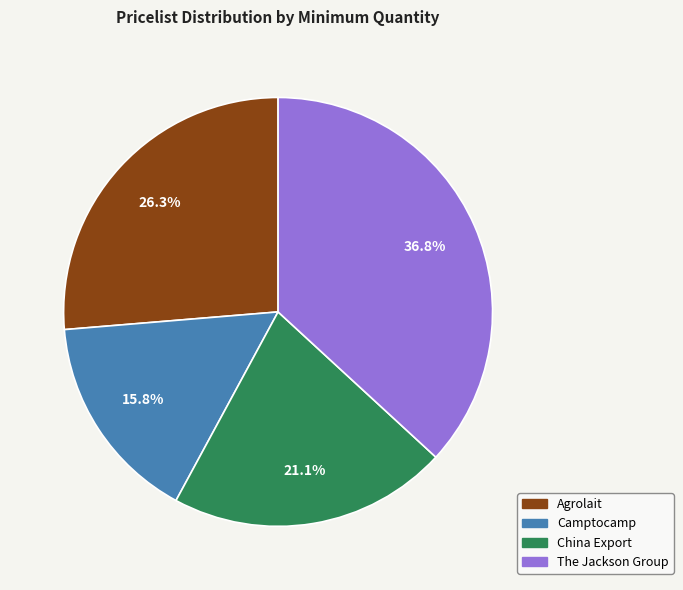

The Agrolait slice represents 41% of the pie. True or false?

False